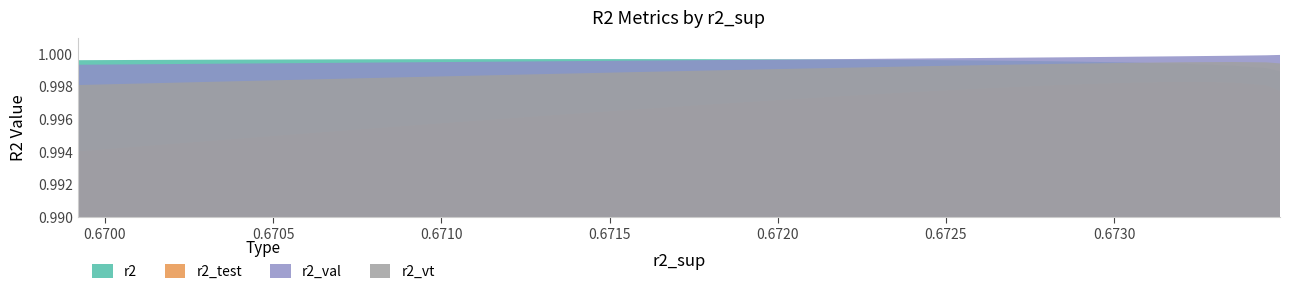

Count the number of categories in the chart.

25